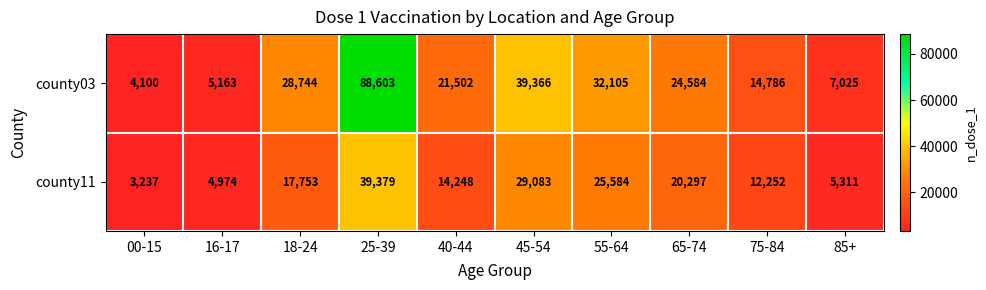

Rank the series by their average value, from highest to lowest.

county03, county11